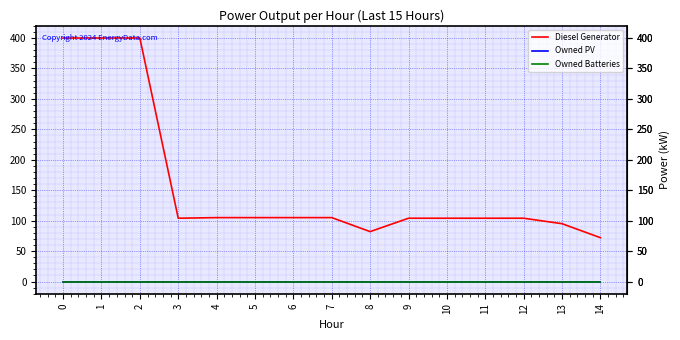

Does the chart have visible grid lines?

Yes